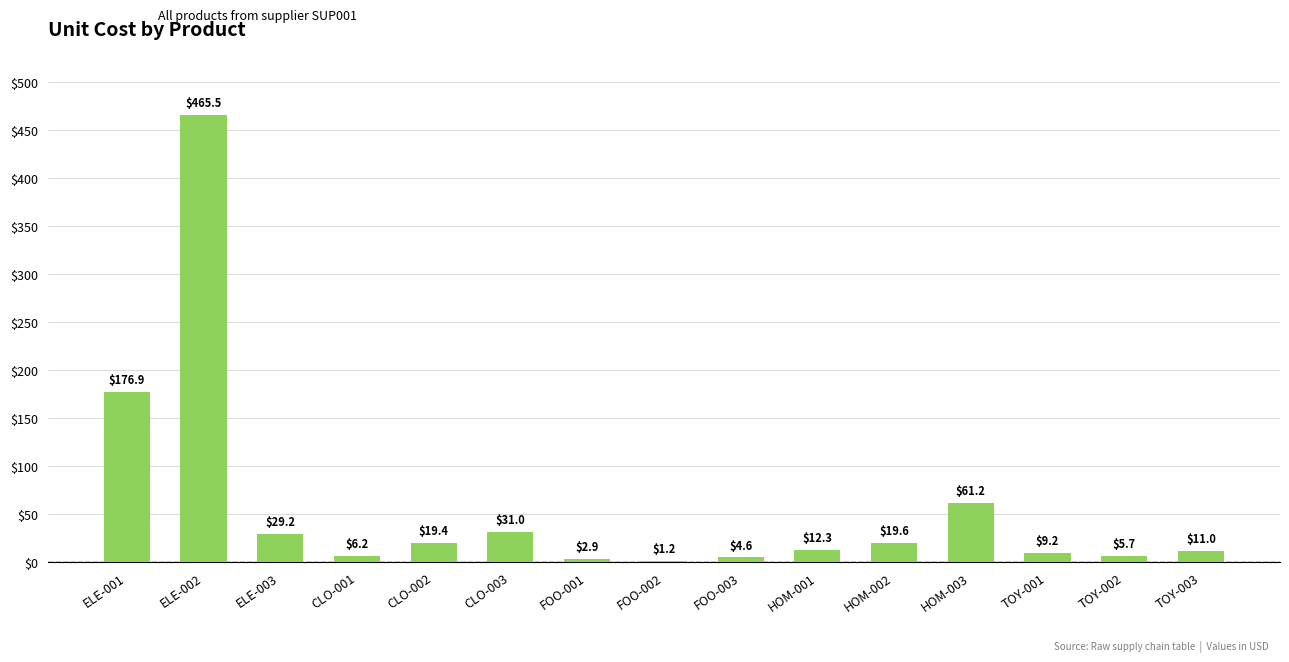

What is the approximate value at FOO-001?

2.9